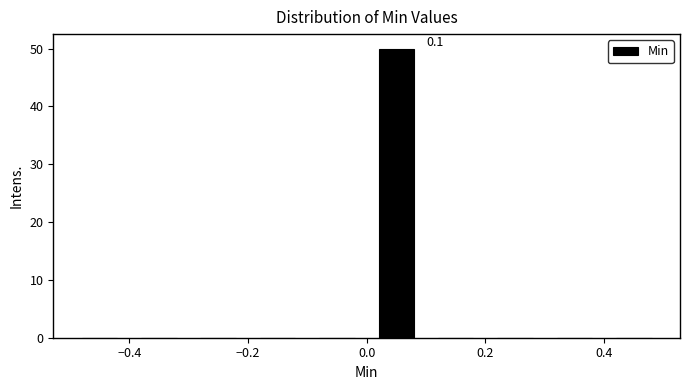

Over which range of the x-axis is the bar tallest?

0.0 to 0.1